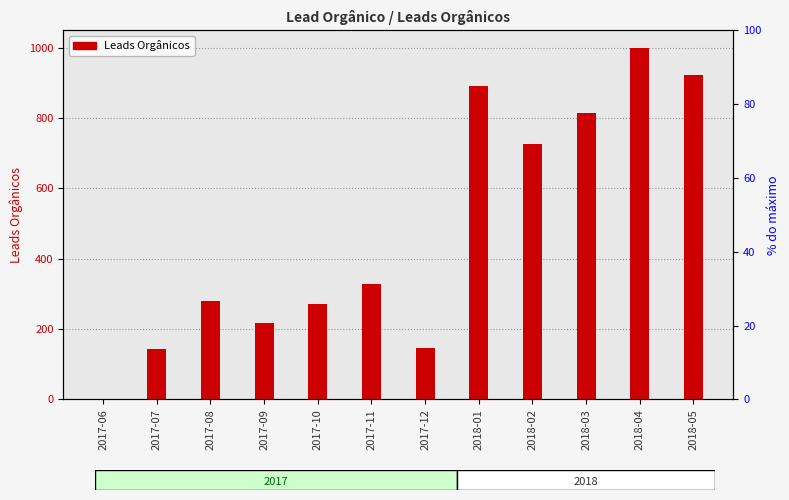

What is the greatest value displayed?

999